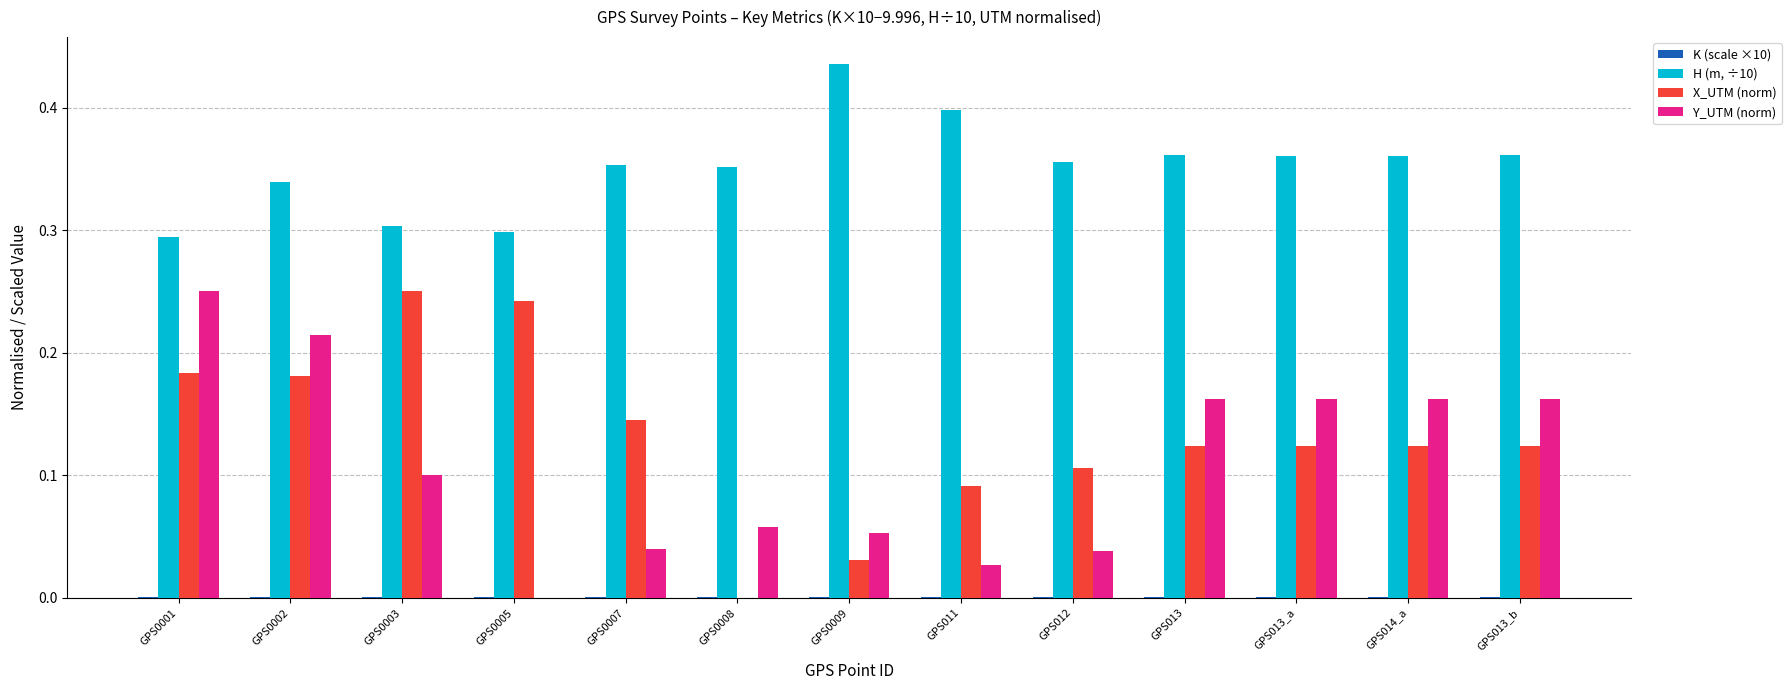

True or false: H (m, ÷10) has a value of 0.4 at GPS0009.

True